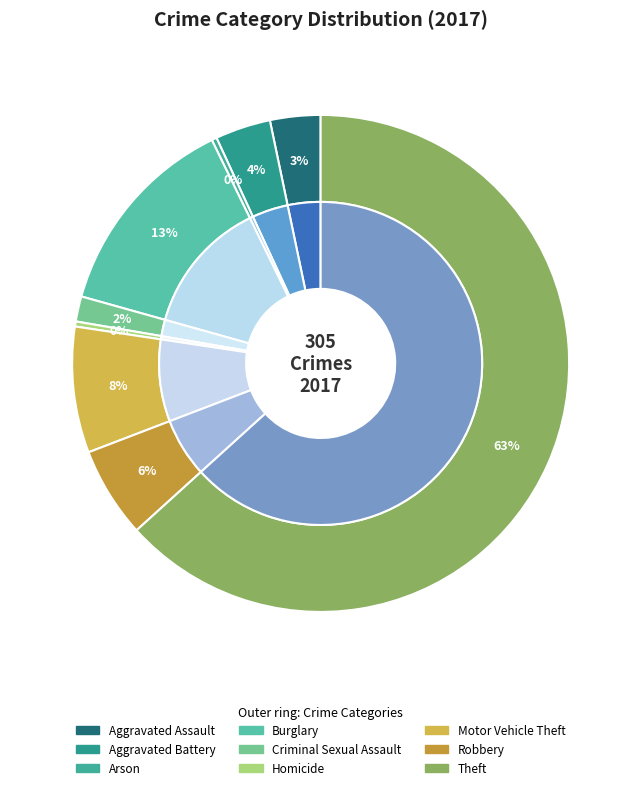

Which category has the biggest portion of the pie?

Theft